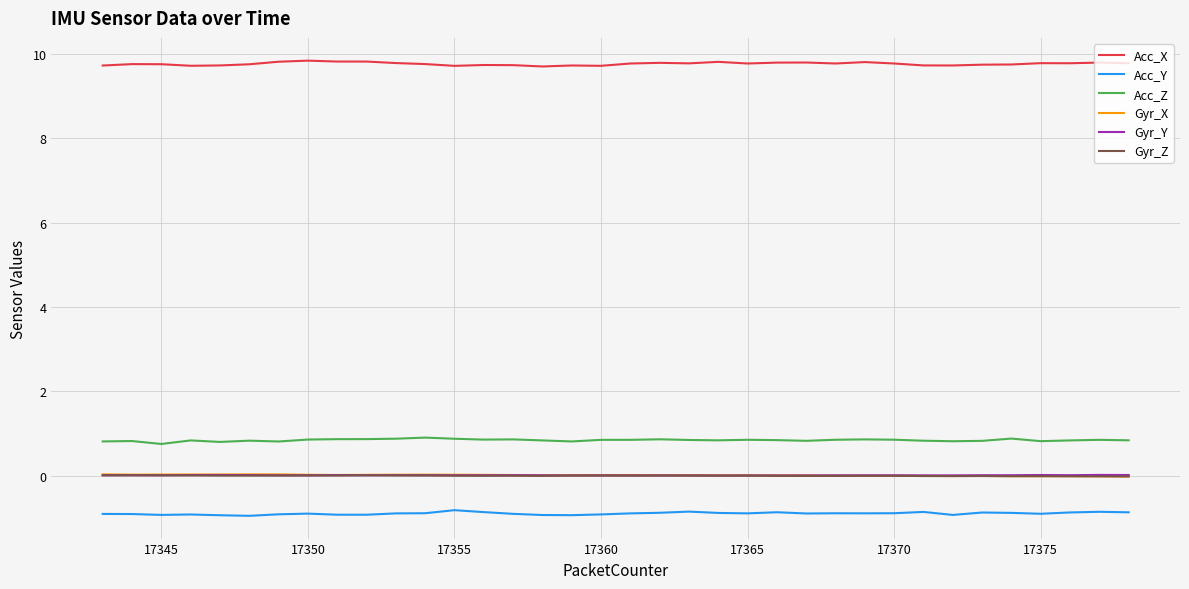

What is the greatest value displayed?

9.8